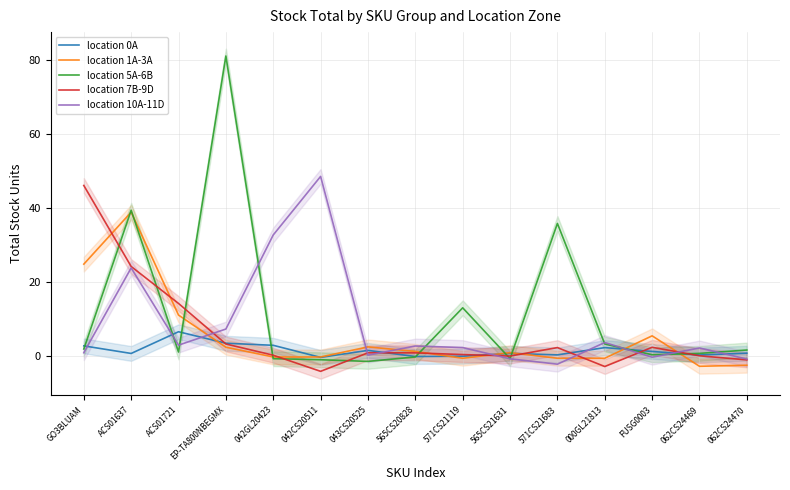

What position from the right is 565CS21631?

6